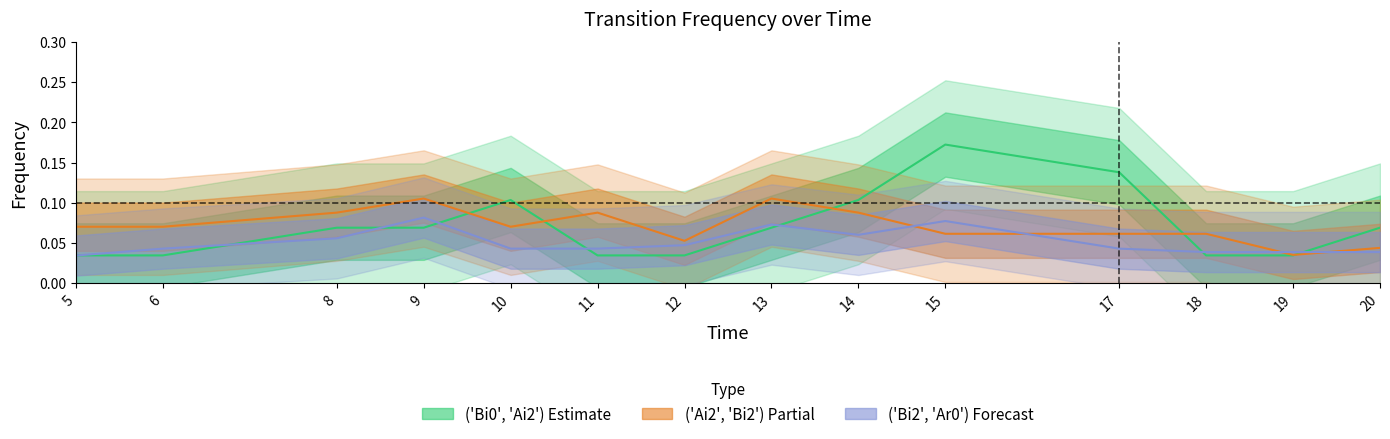

Which series ends up on top after the final intersection of ('Ai2', 'Bi2') and ('Bi0', 'Ai2')?

('Bi0', 'Ai2')